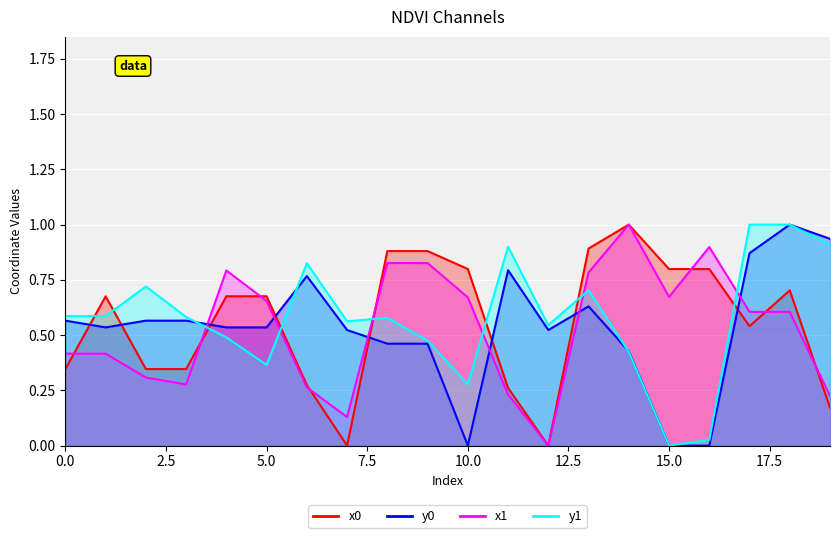

What is the greatest value displayed?

1.0